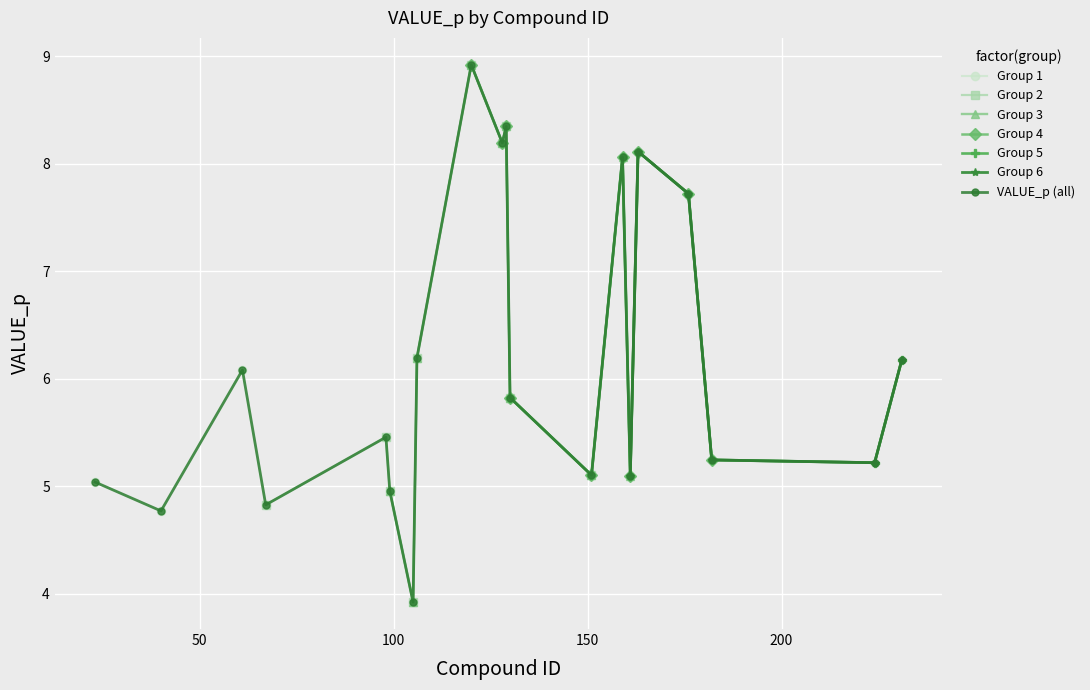

Where is the data nearest to the value 6?

61